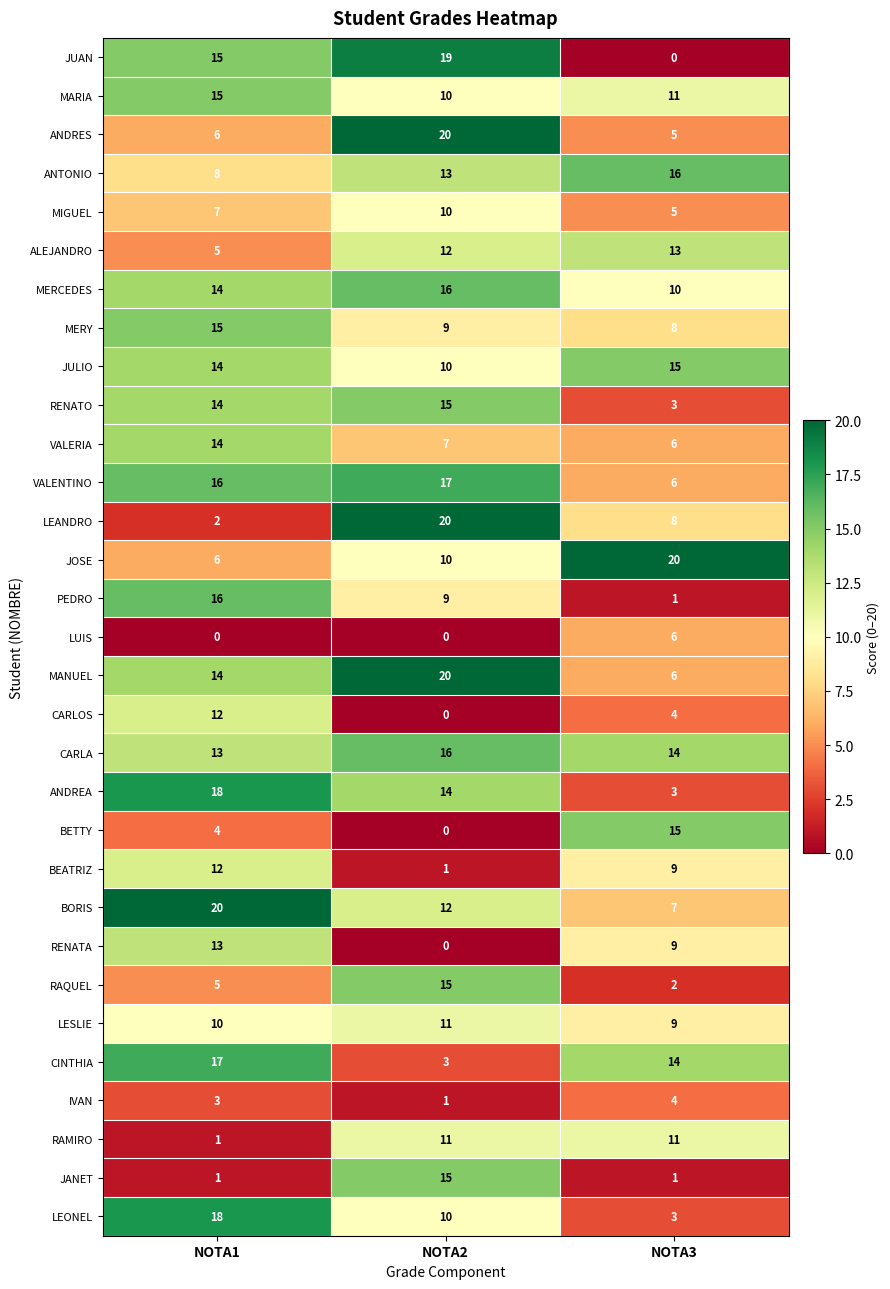

At which label does JUAN reach its minimum?

NOTA3